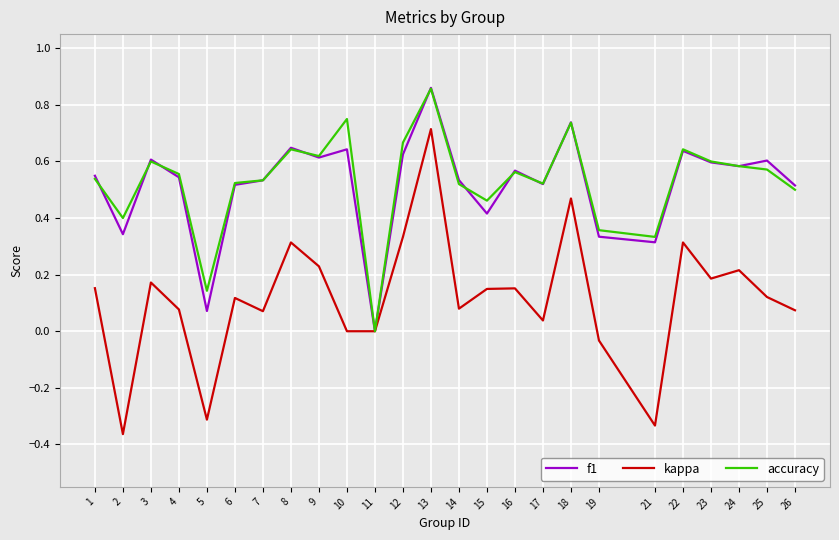

What are all the series names shown in the legend?

f1, kappa, accuracy